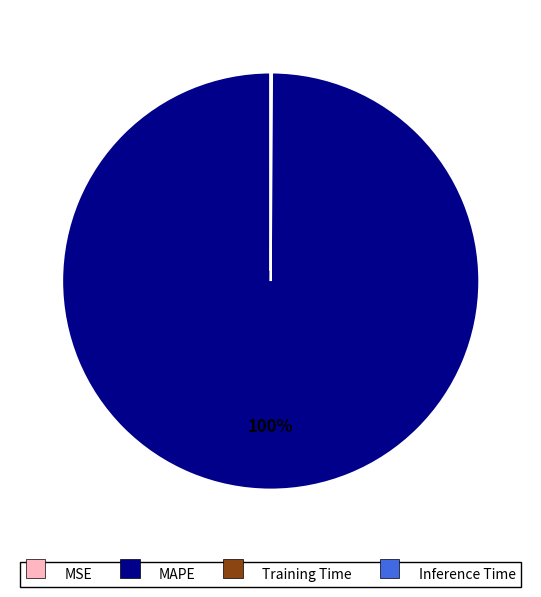

What is the largest slice in the pie chart?

MAPE